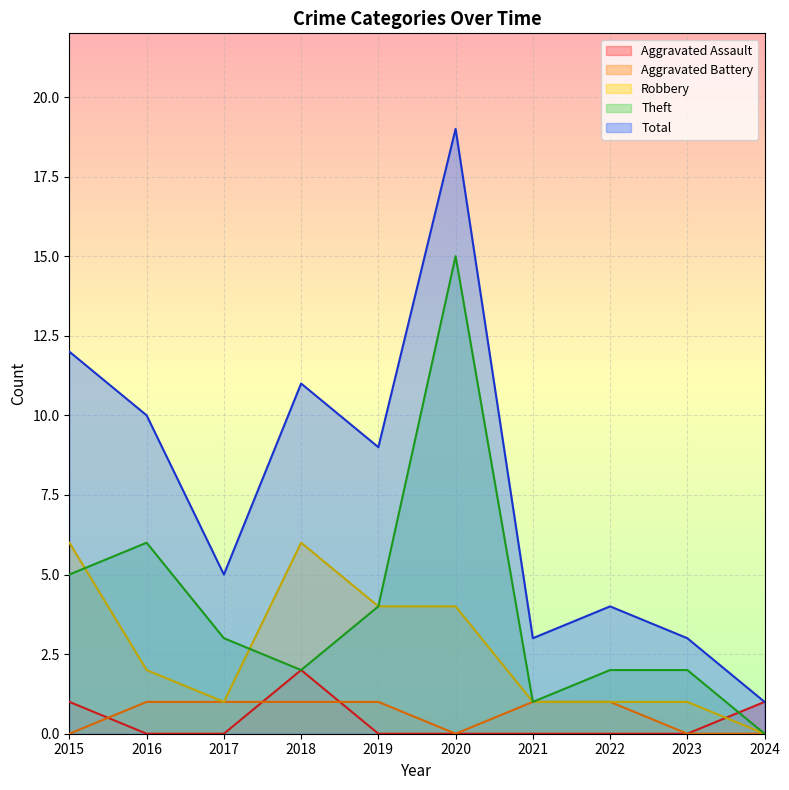

Reading left to right, list all the values displayed in this chart.

Aggravated Assault: 1	0	0	2	0	0	0	0	0	1
Aggravated Battery: 0	1	1	1	1	0	1	1	0	0
Robbery: 6	2	1	6	4	4	1	1	1	0
Theft: 5	6	3	2	4	15	1	2	2	0
Total: 12	10	5	11	9	19	3	4	3	1